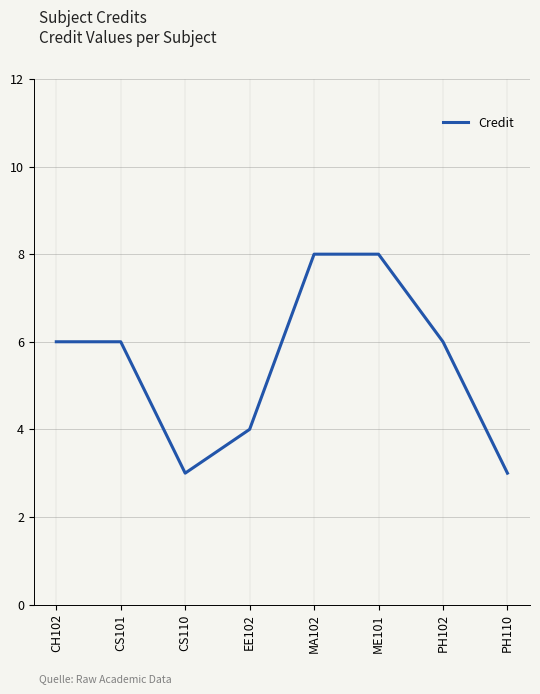

What is the difference between the maximum and minimum values?

5